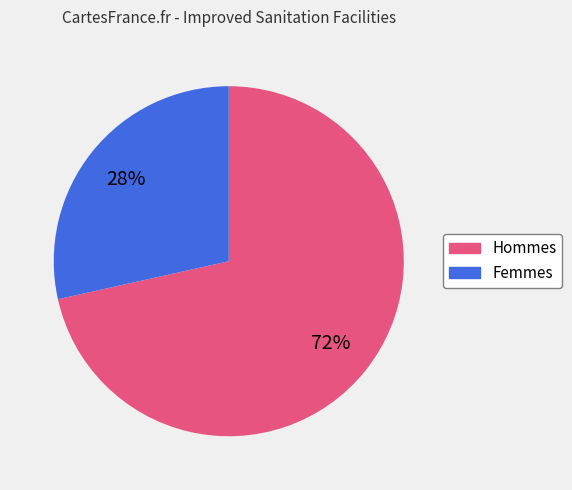

Is there any slice that represents more than half of the pie?

Yes